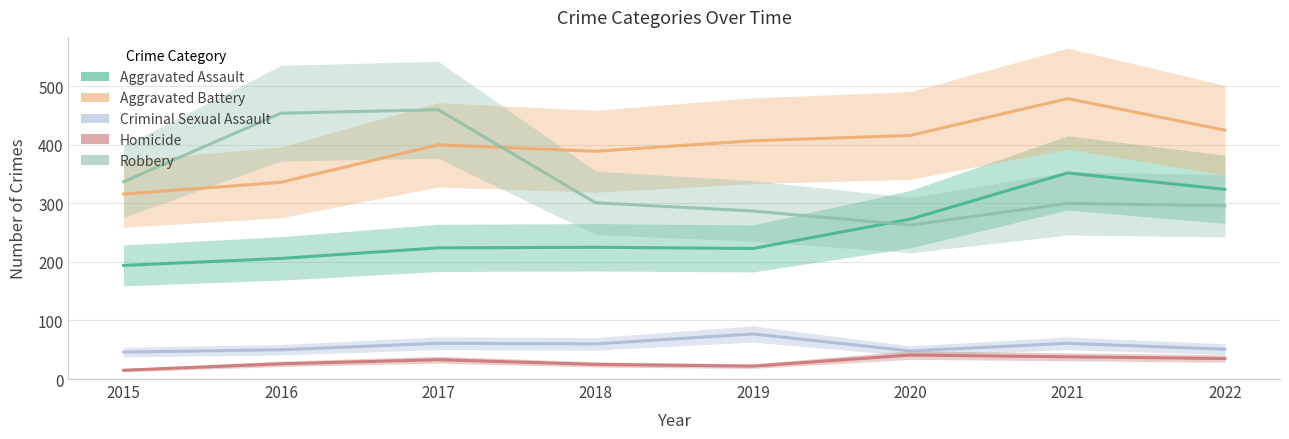

Which series has the largest total across all categories?

Aggravated Battery